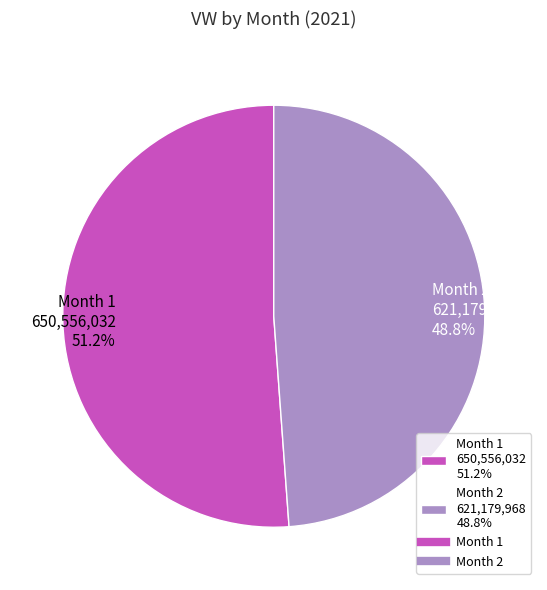

Which slice is the smallest?

Month 2 621,179,968 48.8%